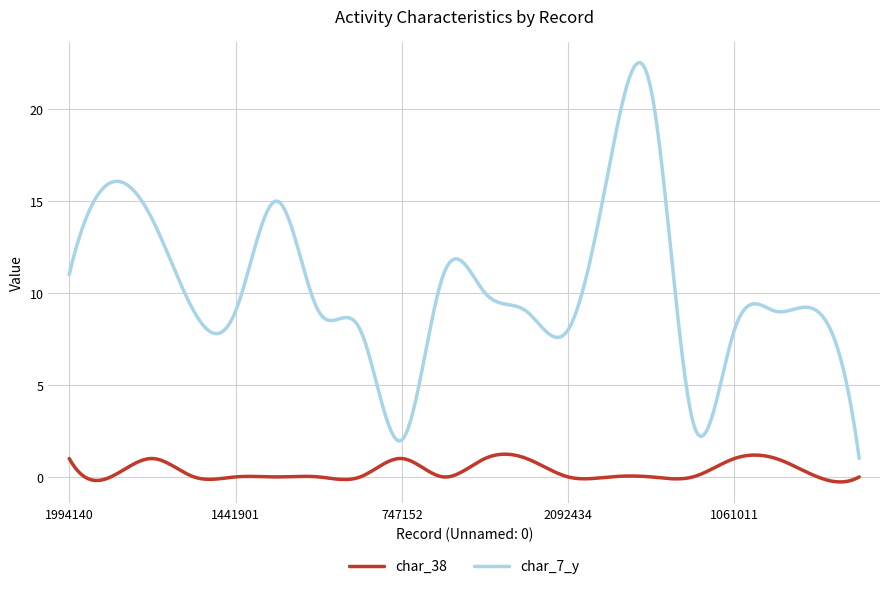

What is the greatest value displayed?

22.5